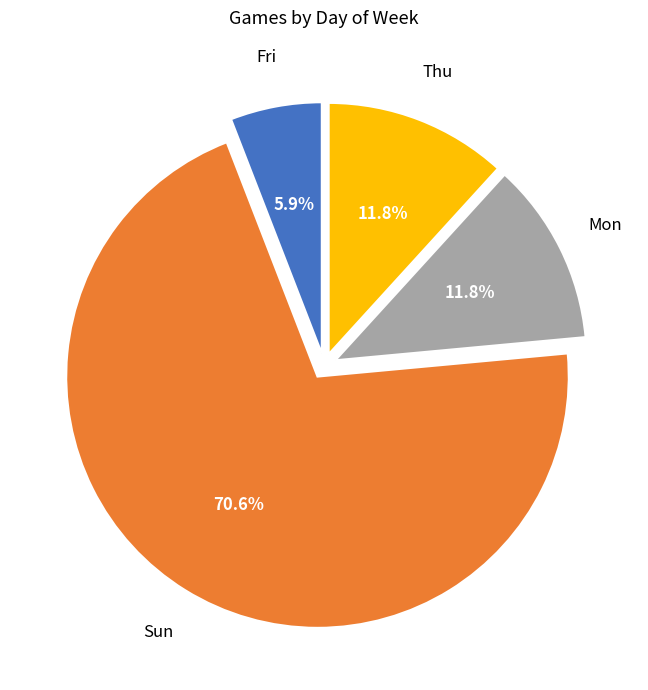

To the nearest percent, what is the difference between the largest and smallest slice percentages?

65%